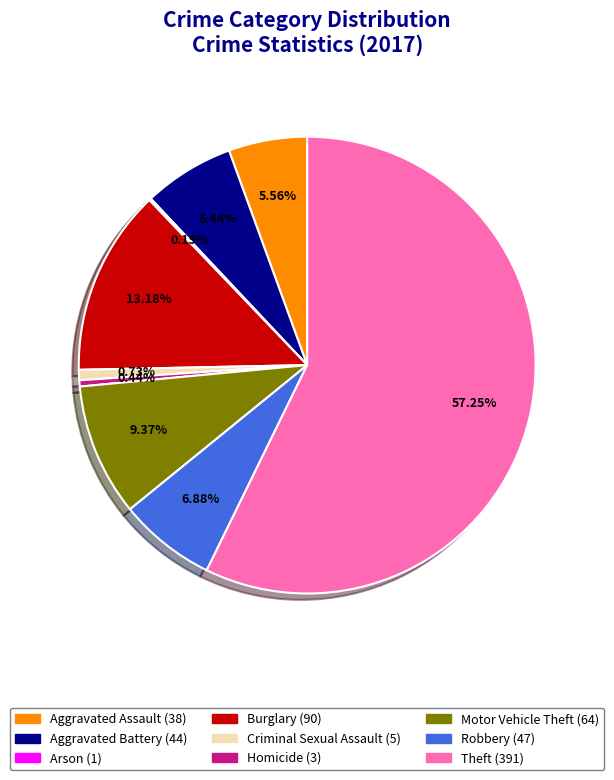

Does Homicide represent more than half of the total?

No